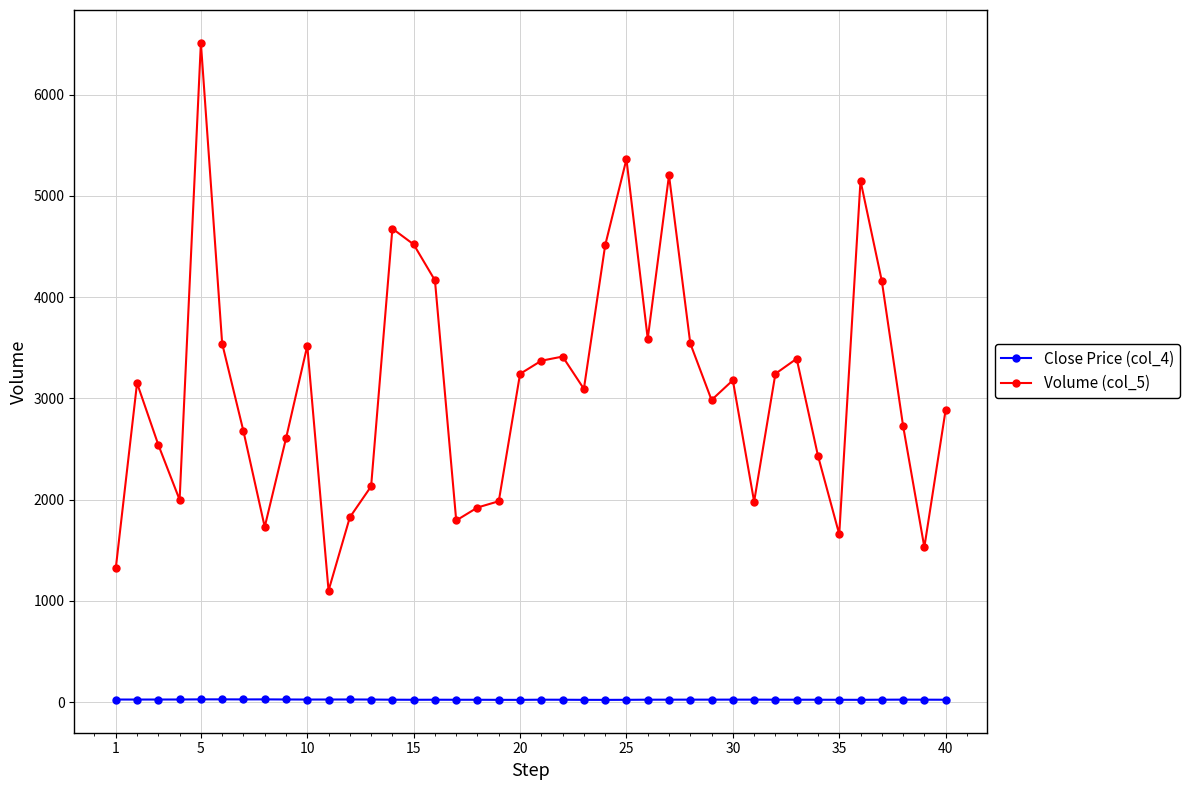

What is the greatest value displayed?

6512.0